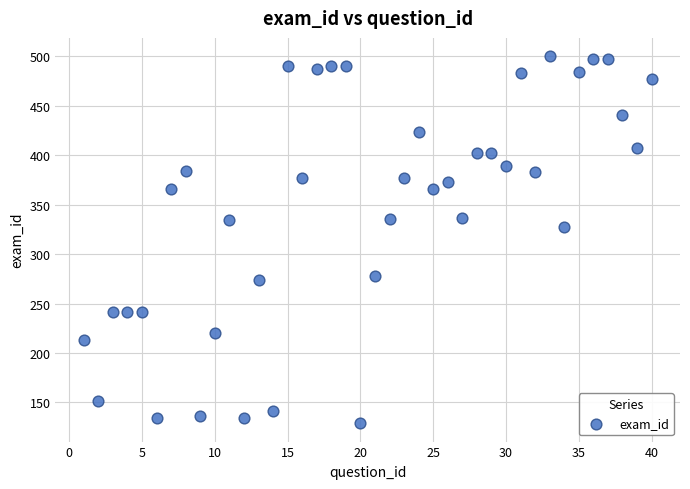

What Y value in the scatter plot is closest to 314?

327